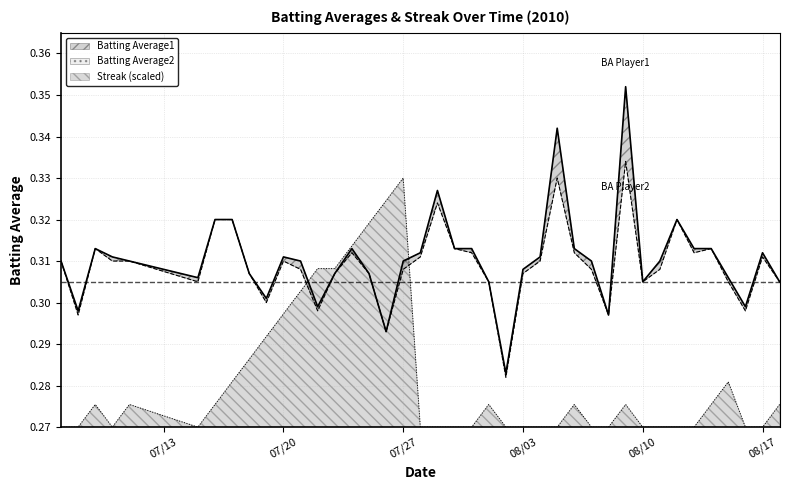

How many Batting Average2 values are between 0 and 1?

40